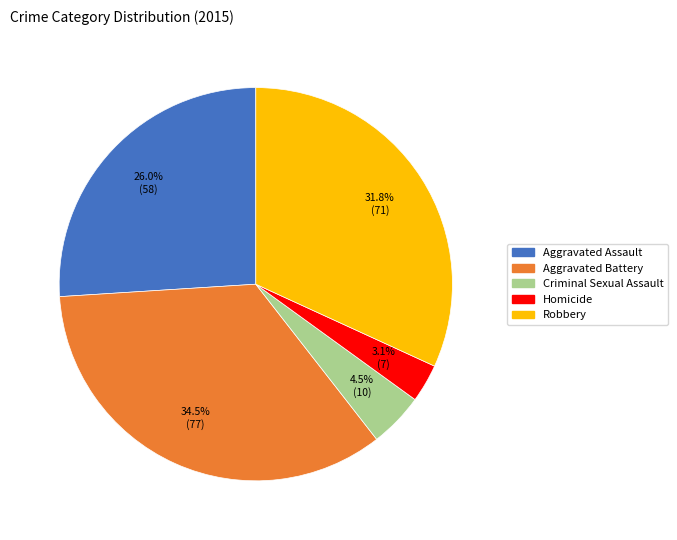

What percentage do Aggravated Assault and Homicide together represent?

29.1%